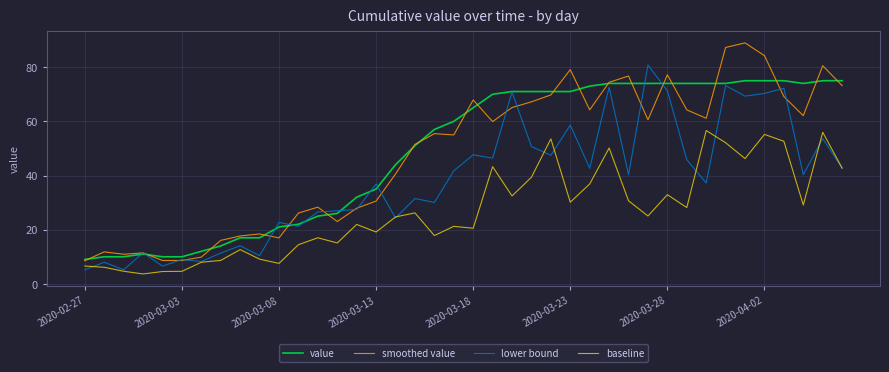

Which series has the largest range (max minus min)?

smoothed value